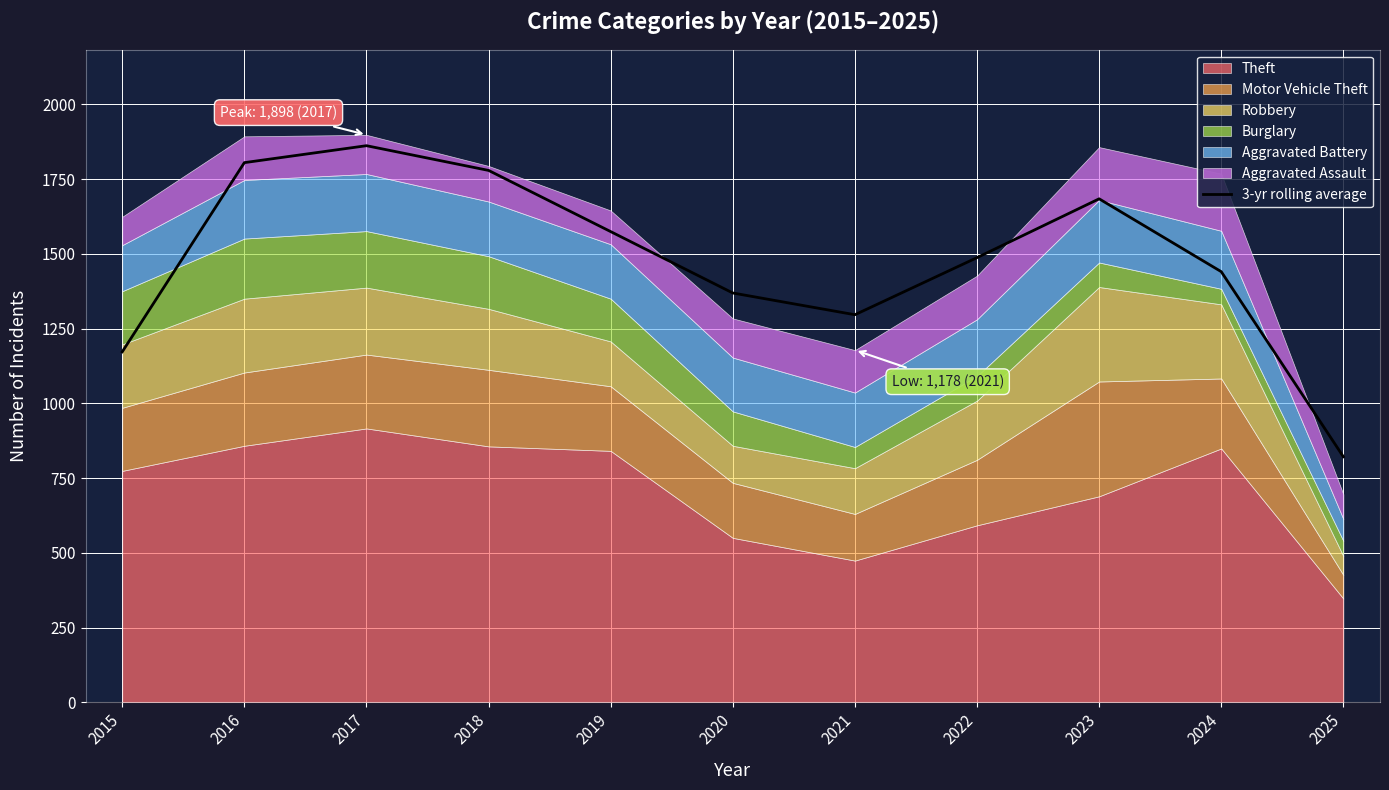

How many lines are shown in the chart?

1